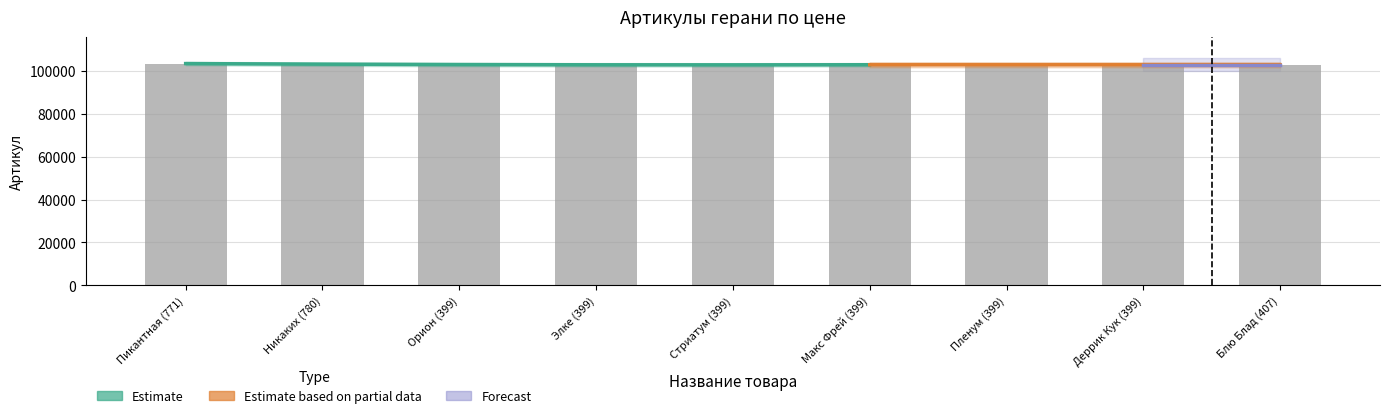

What is the difference between the values at Никаких (780) and Орион (399)?

370